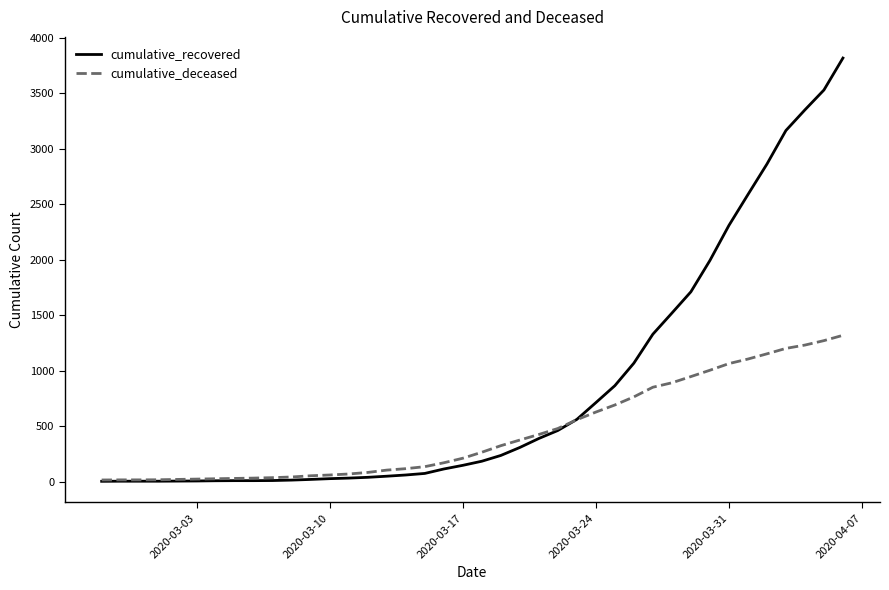

List the series in order of their peak value, highest first.

cumulative_recovered, cumulative_deceased